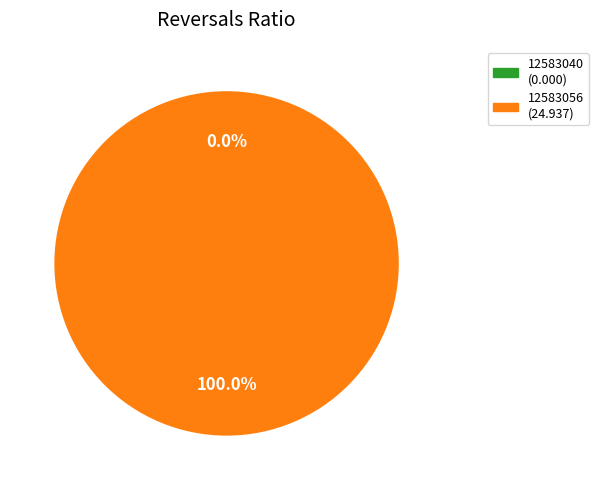

Which category has the smallest portion of the pie?

12583040